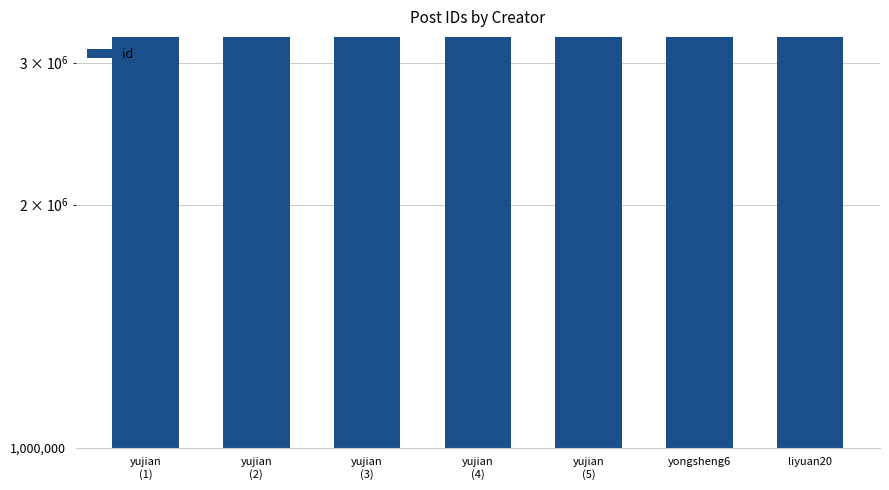

What is the ratio of the value at yongsheng6 to the value at yujian
(1)?

1.0